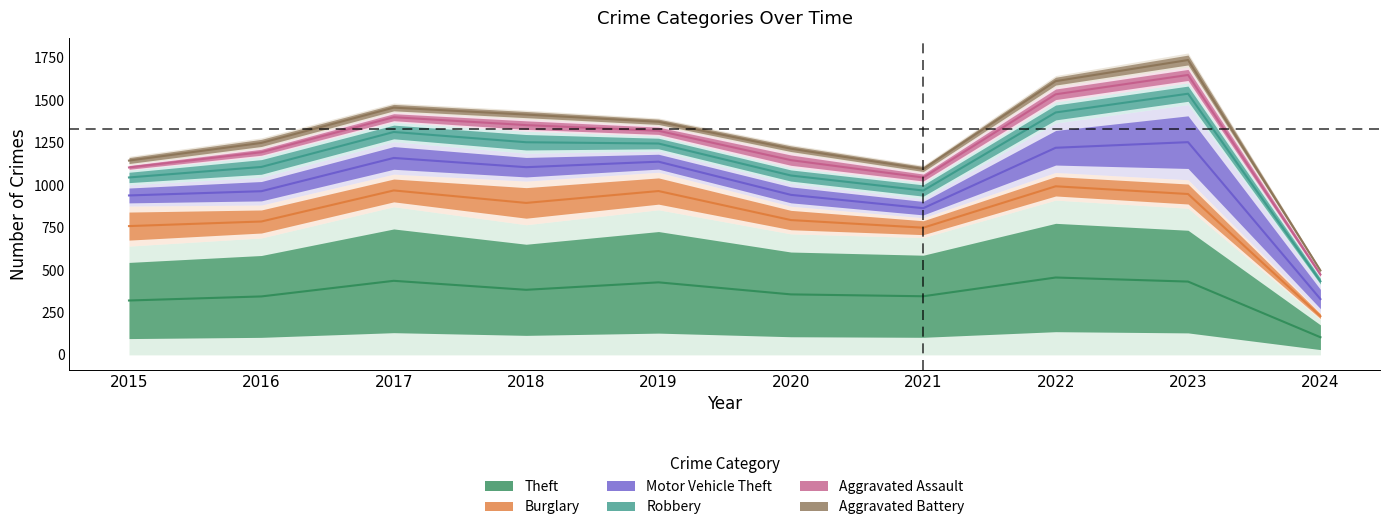

Which series has the widest spread of values?

Theft